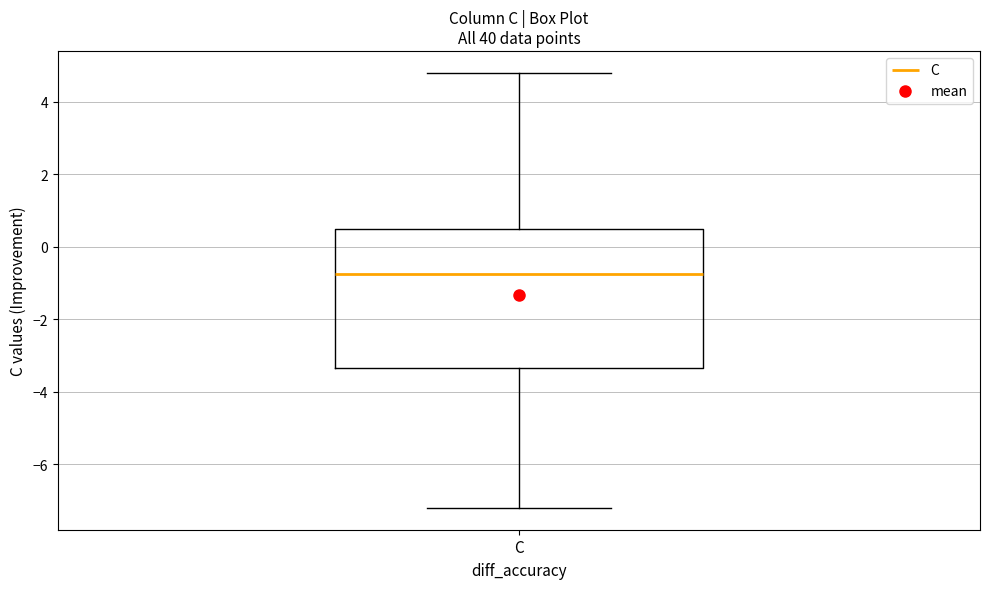

Transcribe this box plot: give where the median line is, the range the box spans, and where the two whiskers end, as read against the y-axis. The values are not printed on the chart, so give them approximately, as read against the axis.

median -0.8, box -3.4 to 0.4, whiskers -7.2 to 4.8